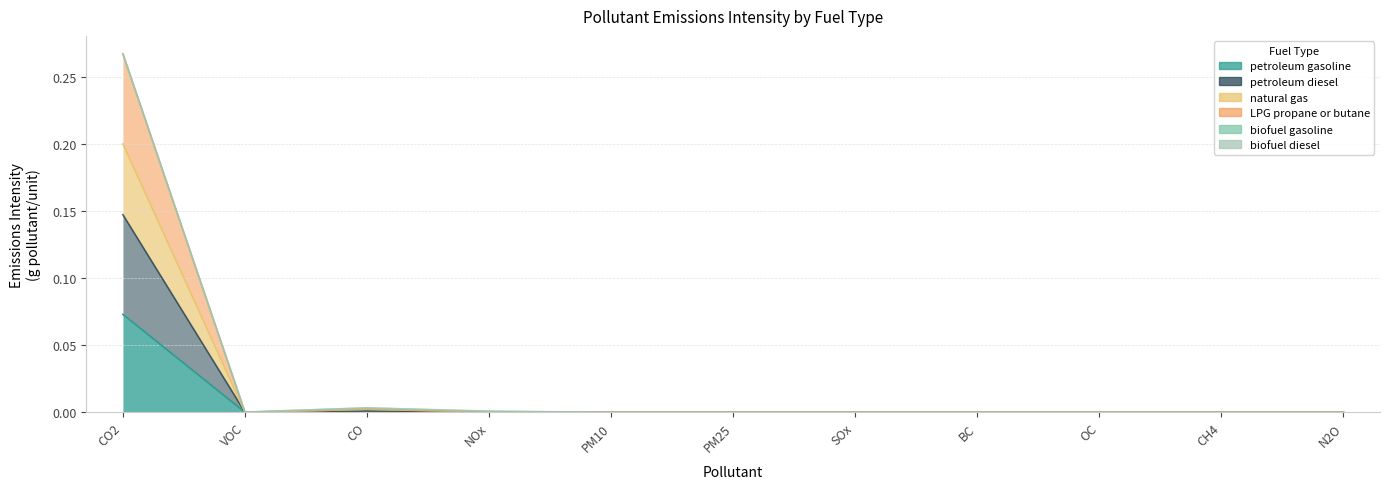

What is the maximum value for petroleum diesel?

0.1